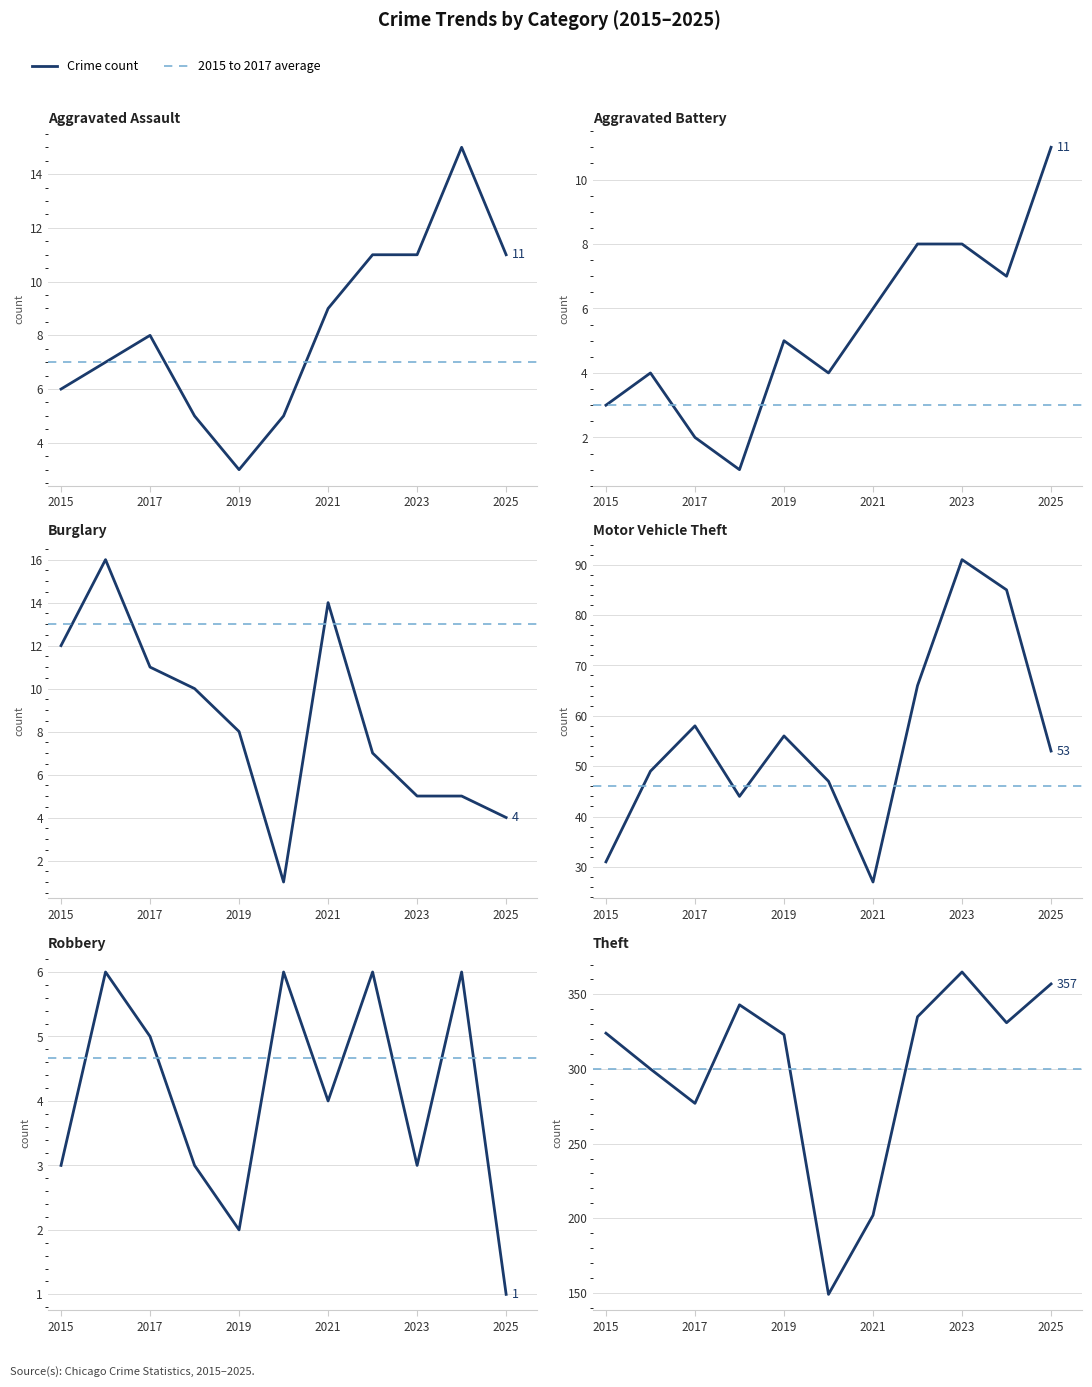

Is the value of Robbery at 2020 greater than the value of Aggravated Battery at 2017?

Yes